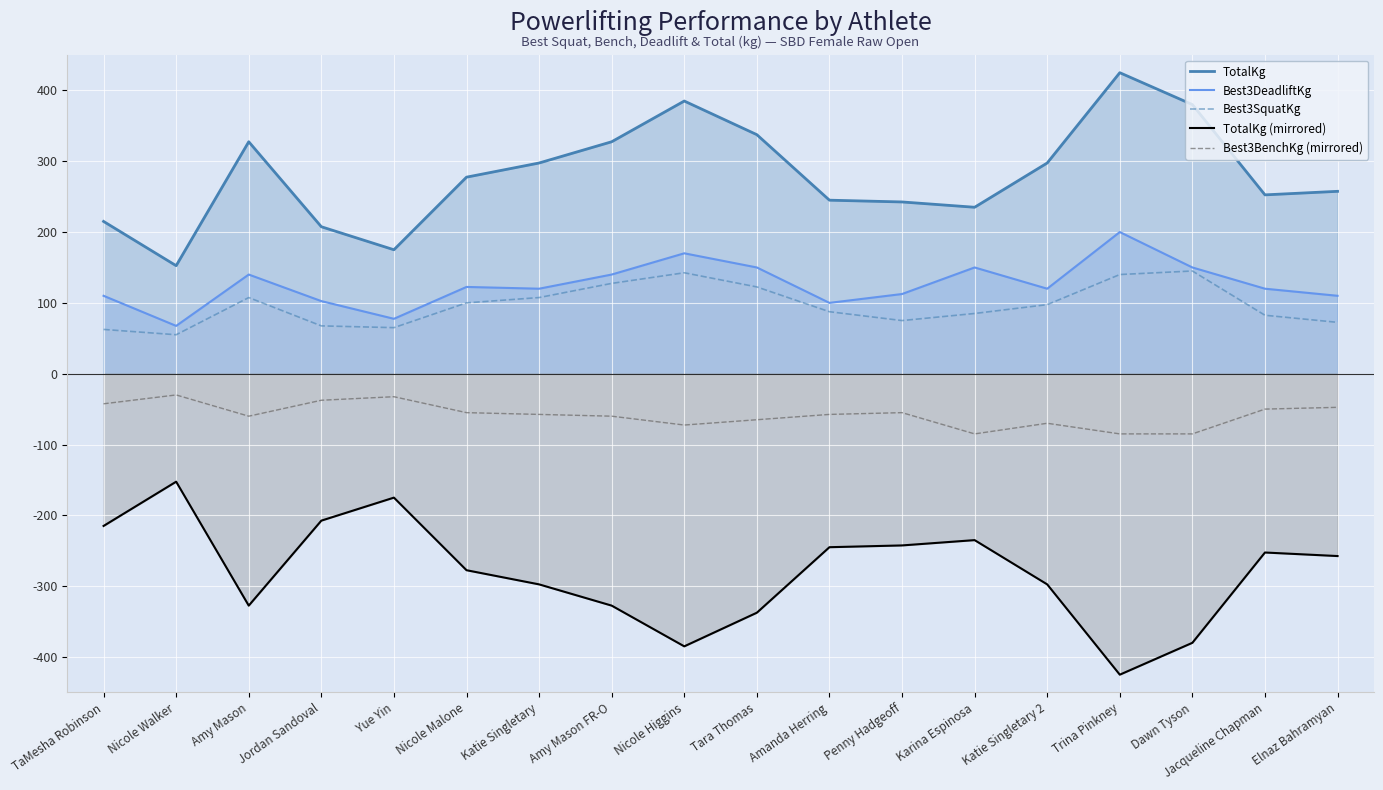

How many data points in Best3BenchKg (mirrored) are above -57?

8